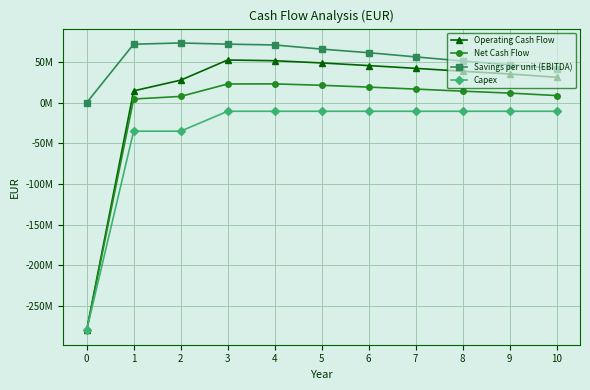

What are all the series names shown in the legend?

Operating Cash Flow, Net Cash Flow, Savings per unit (EBITDA), Capex